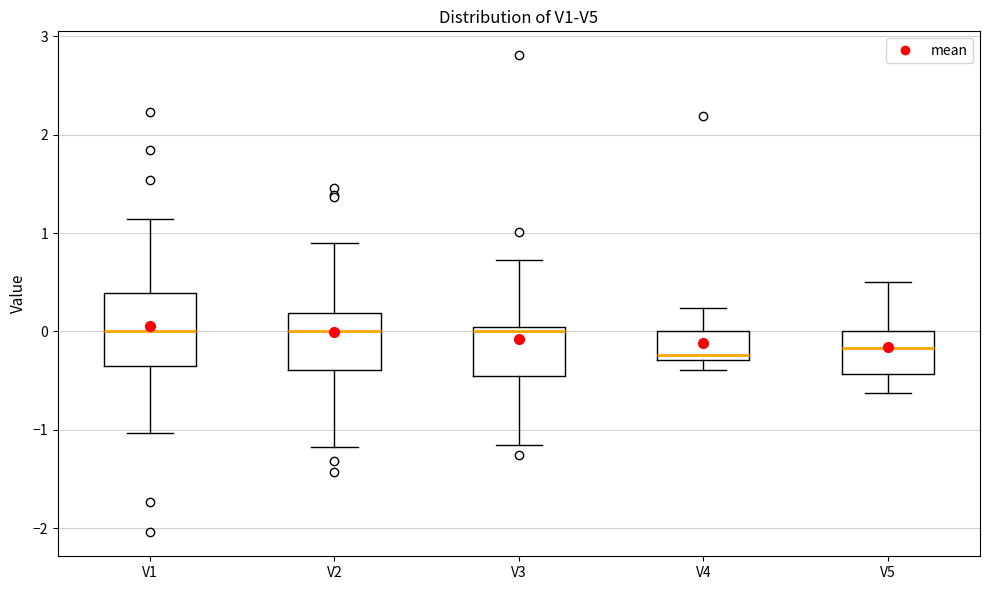

Reading left to right, read every box against the y-axis: the position of its median line, the range the box covers, and the ends of its whiskers. The values are not printed on the chart, so give them approximately, as read against the axis.

V1: median 0.0, box -0.4 to 0.4, whiskers -1.0 to 1.1
V2: median 0.0, box -0.4 to 0.2, whiskers -1.2 to 0.9
V3: median 0.0 (just below the box's upper edge), box -0.5 to 0.0, whiskers -1.2 to 0.7
V4: median -0.2, box -0.3 to 0.0, whiskers -0.4 to 0.2
V5: median -0.2, box -0.4 to 0.0, whiskers -0.6 to 0.5